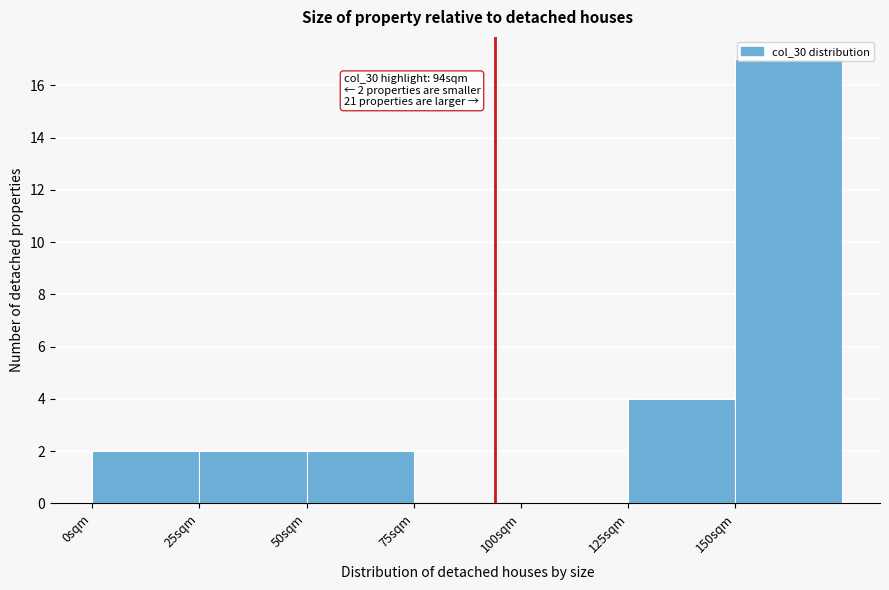

Over which range of the x-axis is the bar tallest?

150 to 175